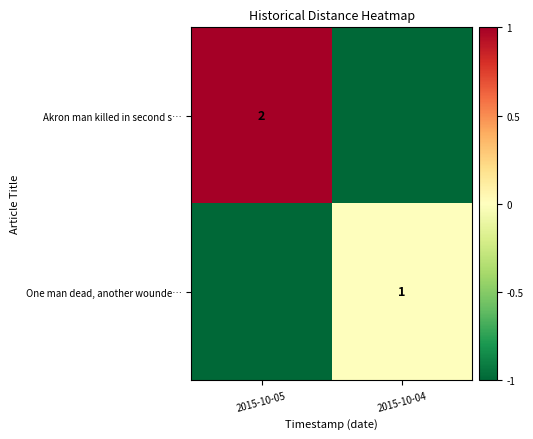

The One man dead, another wounde… series shows 1 at 2015-10-04. True or false?

True